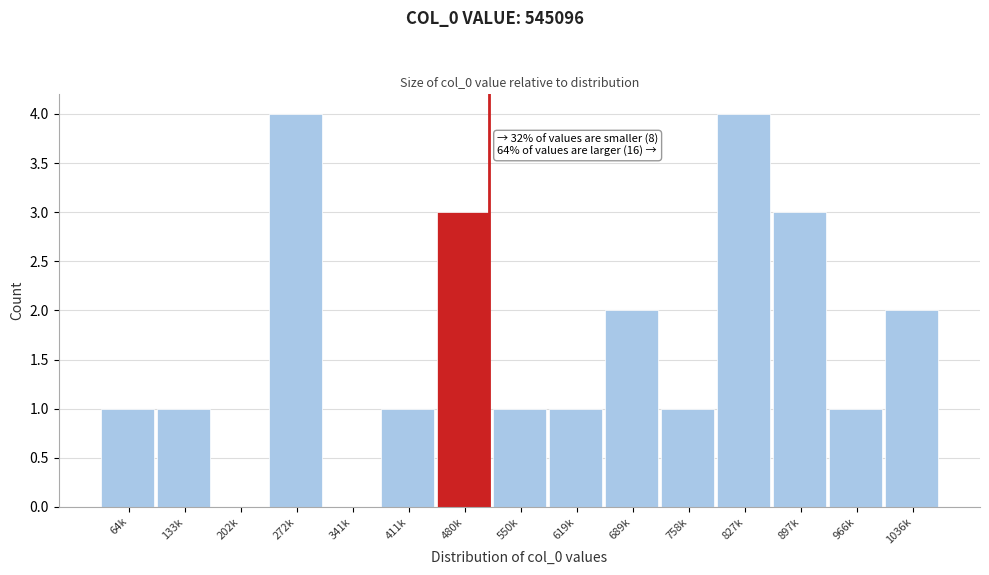

Reading left to right, list all the values displayed in this chart.

64k=1	133k=1	202k=0	272k=4	341k=0	411k=1	480k=3	550k=1	619k=1	689k=2	758k=1	827k=4	897k=3	966k=1	1036k=2